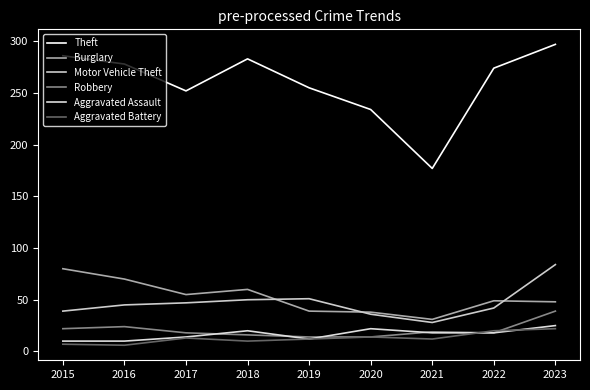

What are all the series names shown in the legend?

Theft, Burglary, Motor Vehicle Theft, Robbery, Aggravated Assault, Aggravated Battery